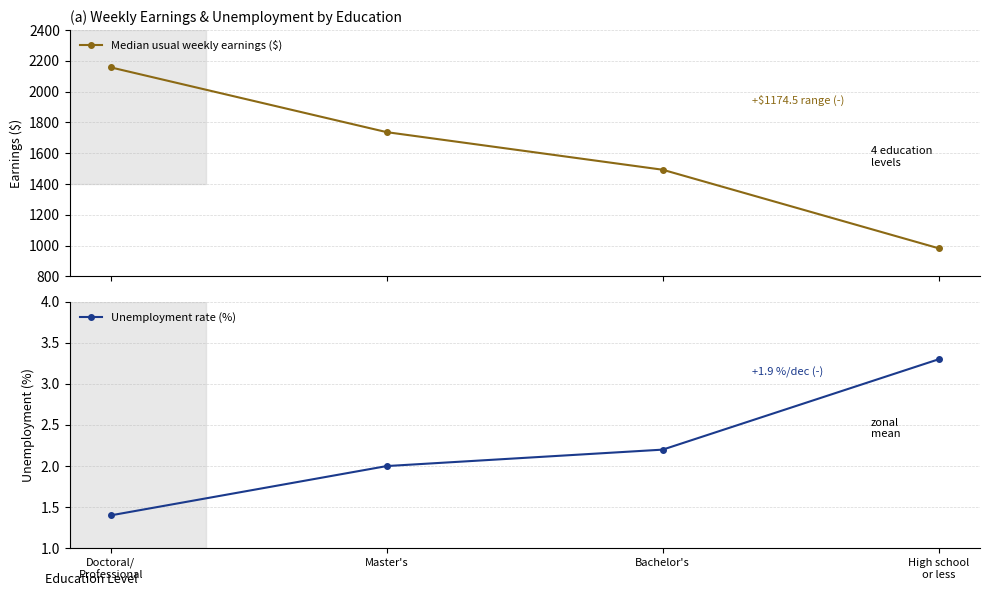

Reading left to right, transcribe all the data shown in this chart.

Median usual weekly earnings ($): 2157.5	1737.0	1493.0	983.0
Unemployment rate (%): 1.4	2.0	2.2	3.3